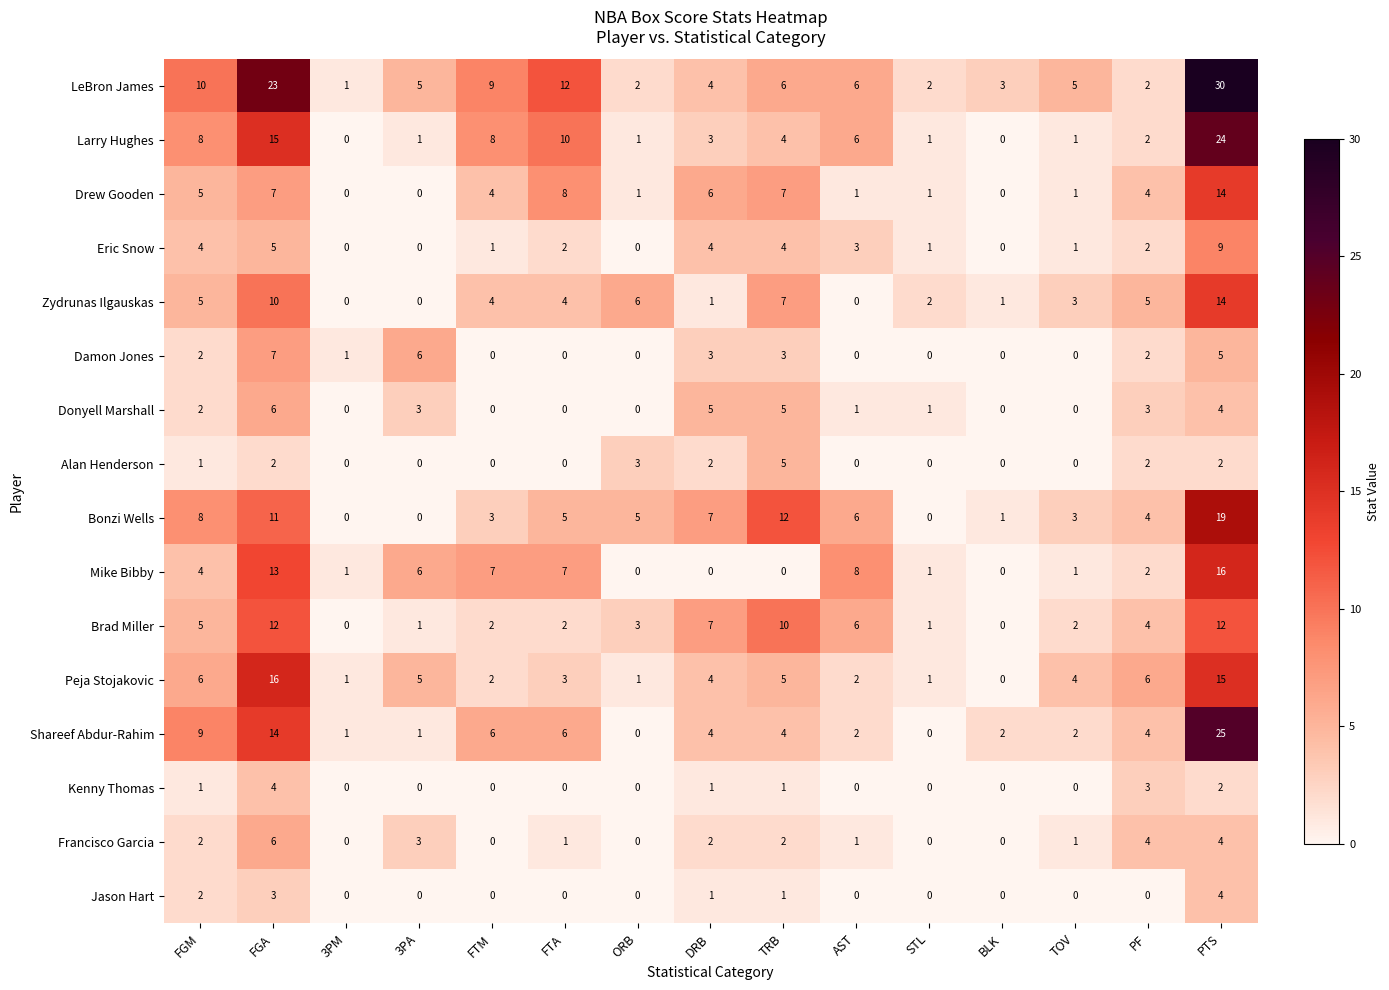

Which series has the largest total across all categories?

LeBron James